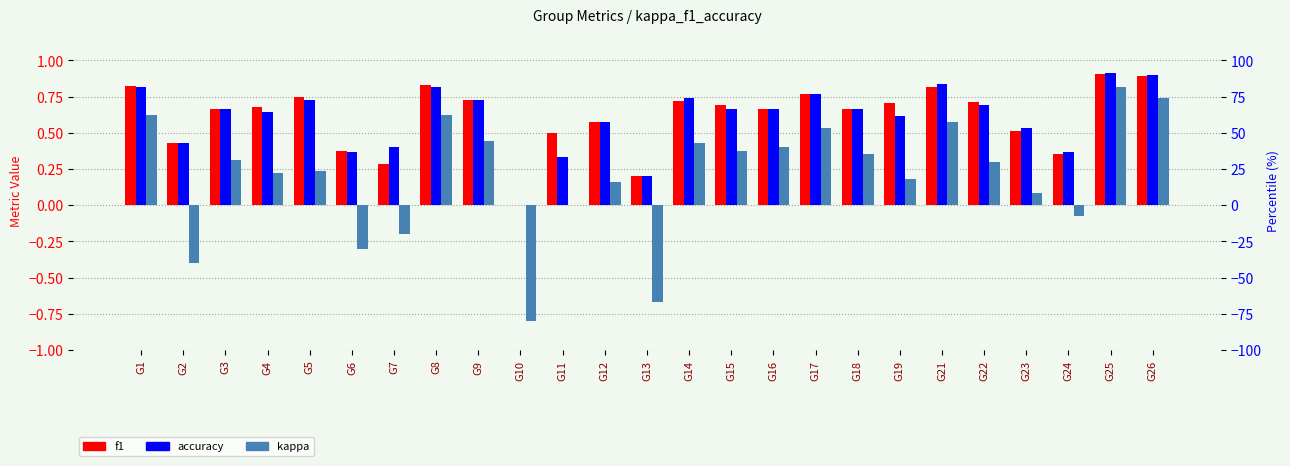

What is the difference between the second highest and second lowest values in the kappa series?

1.4